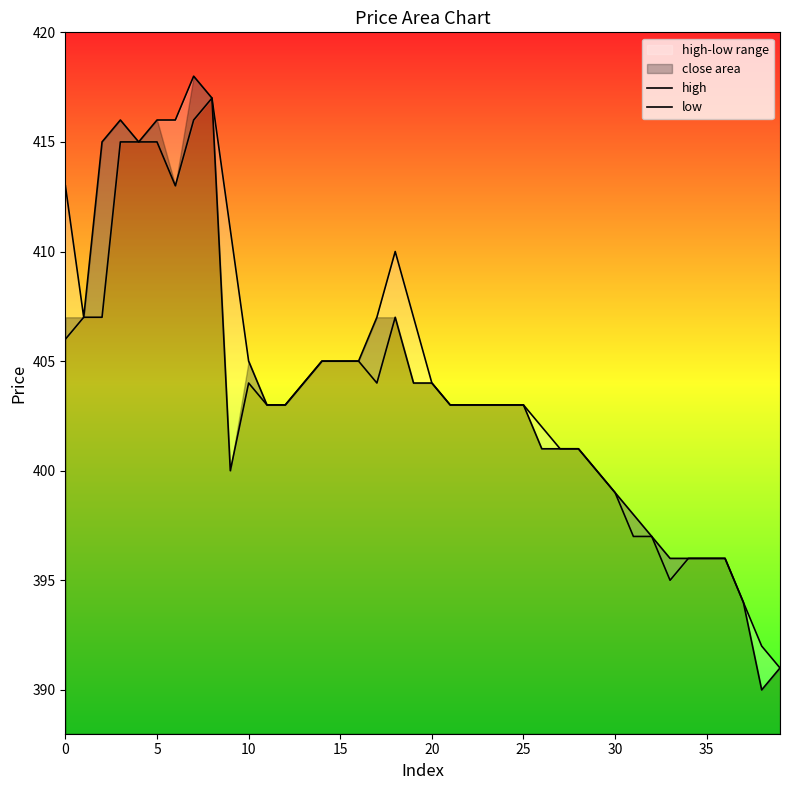

Rank the series by their average value, from highest to lowest.

high, low